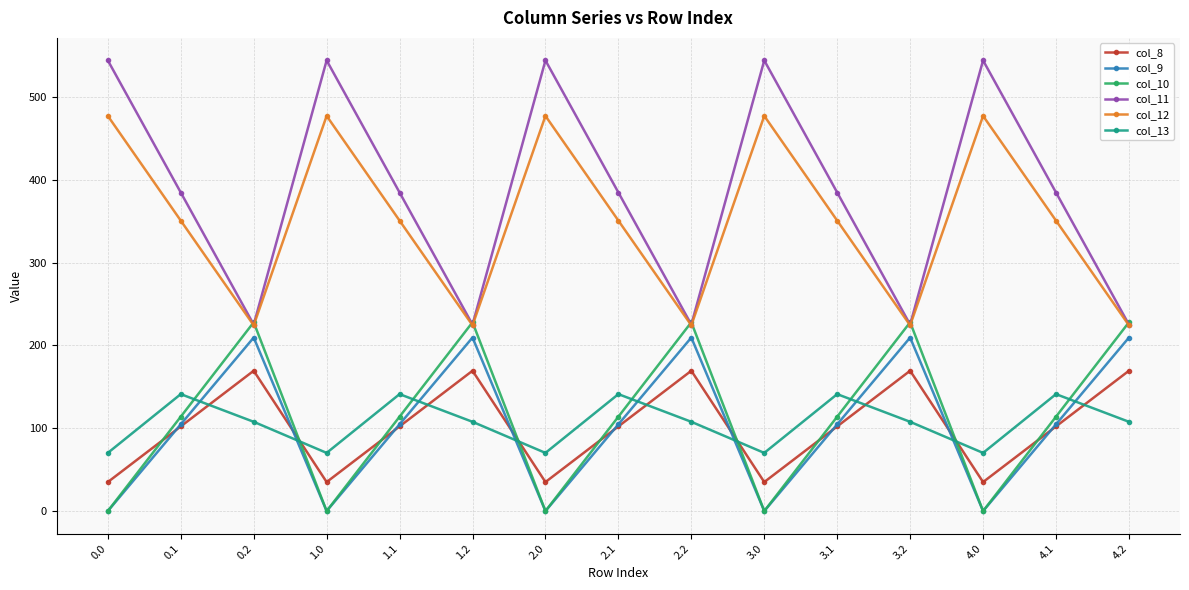

The value of col_9 at 3.0 is -123.9. True or false?

False